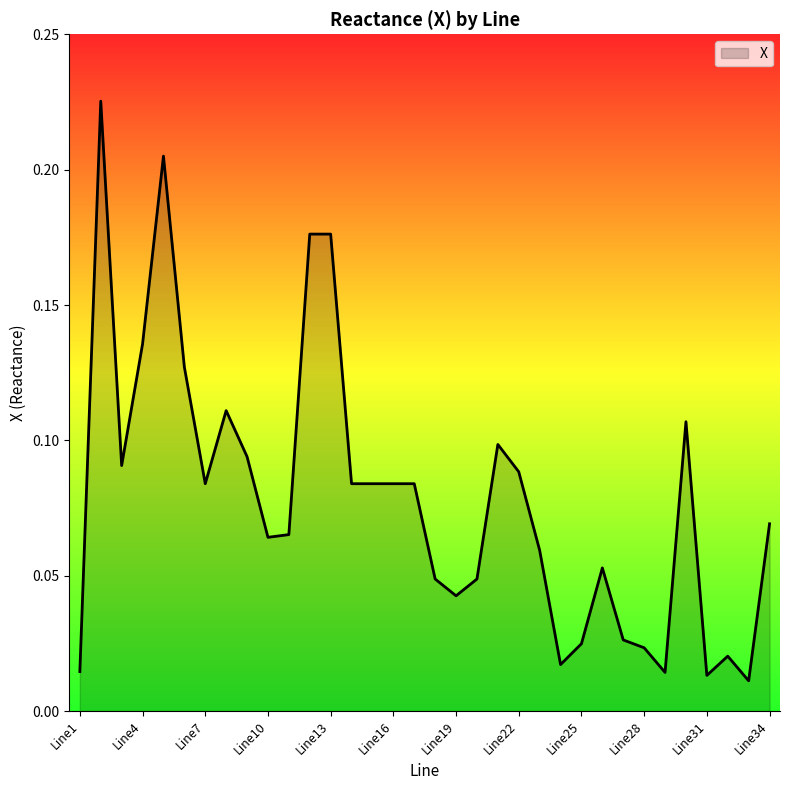

What is the value of the 5th point from the left?

0.2